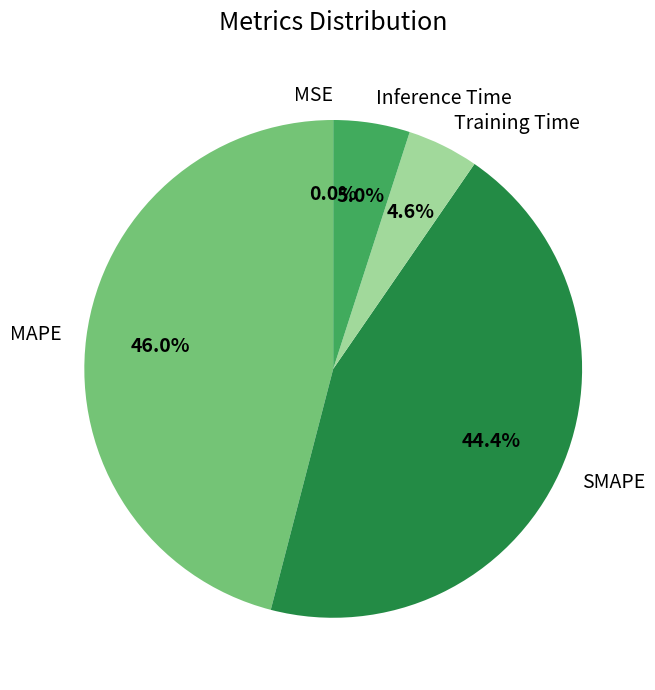

What is the largest slice in the pie chart?

MAPE